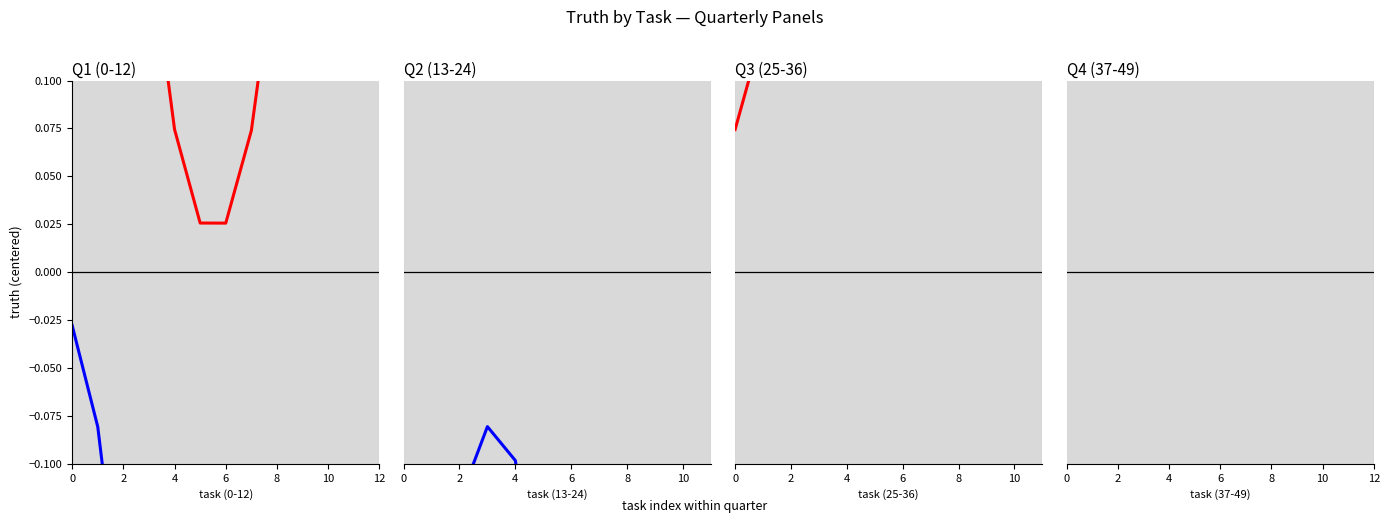

What value does the negative series have at 2?

-0.3